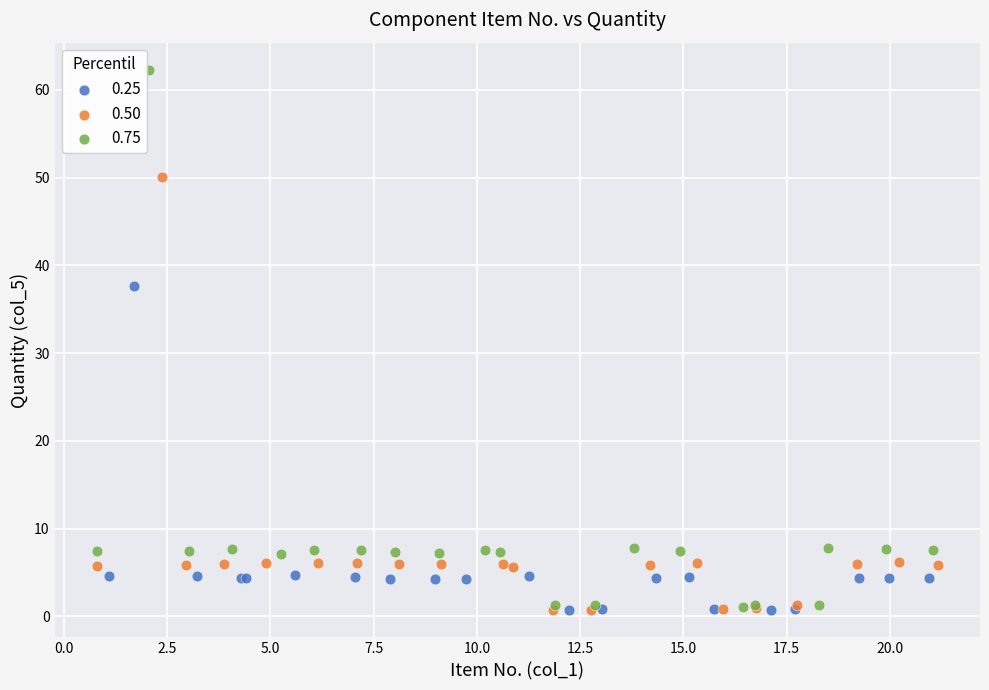

Which series contains the highest Y value?

0.75